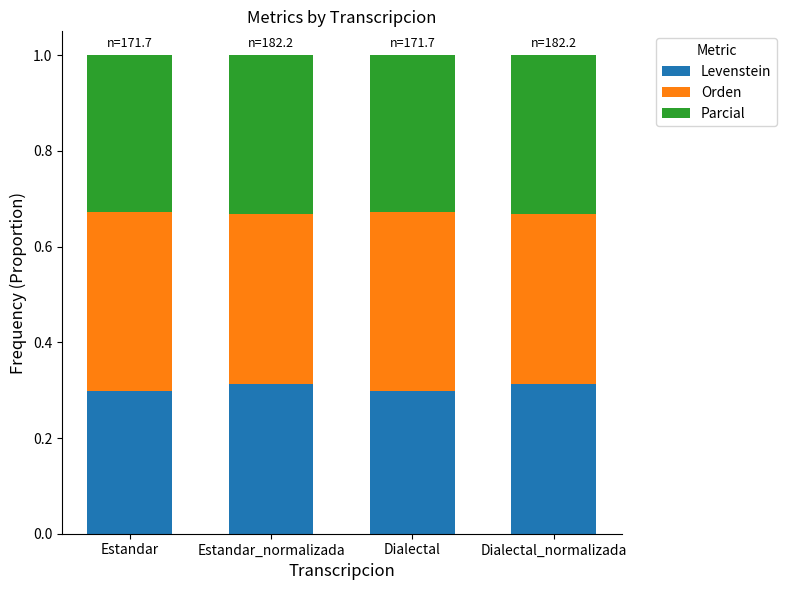

How many categories are shown in the chart?

4